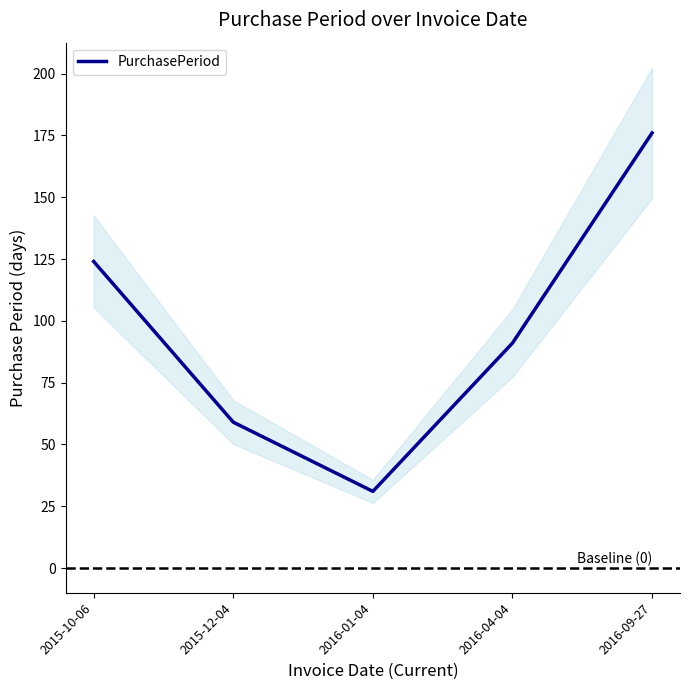

Reading left to right, what are all the values shown in this chart?

2015-10-06=124	2015-12-04=59	2016-01-04=31	2016-04-04=91	2016-09-27=176